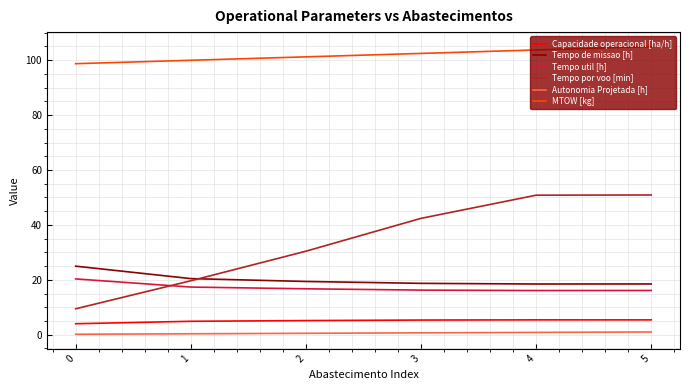

What is the difference between the maximum and minimum values in the Tempo de missao [h] series?

6.5